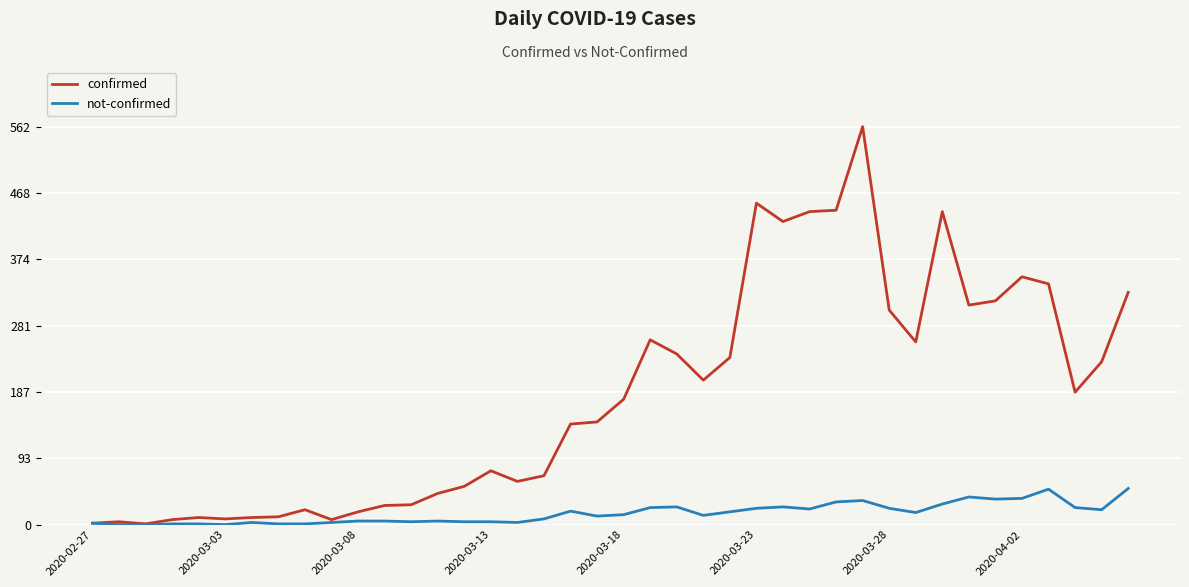

What is the average value of the not-confirmed series?

16